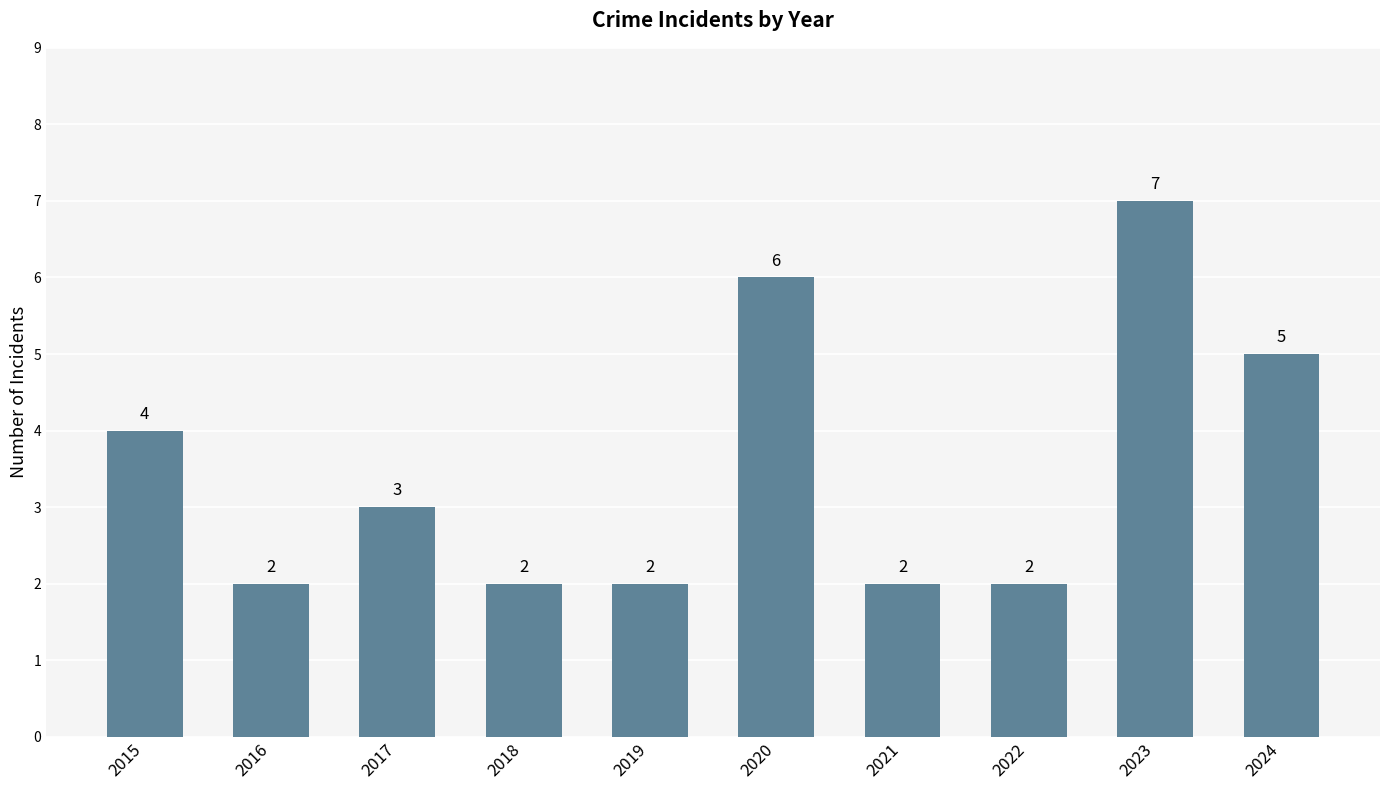

Is it true that the value at 2020 is 6?

True